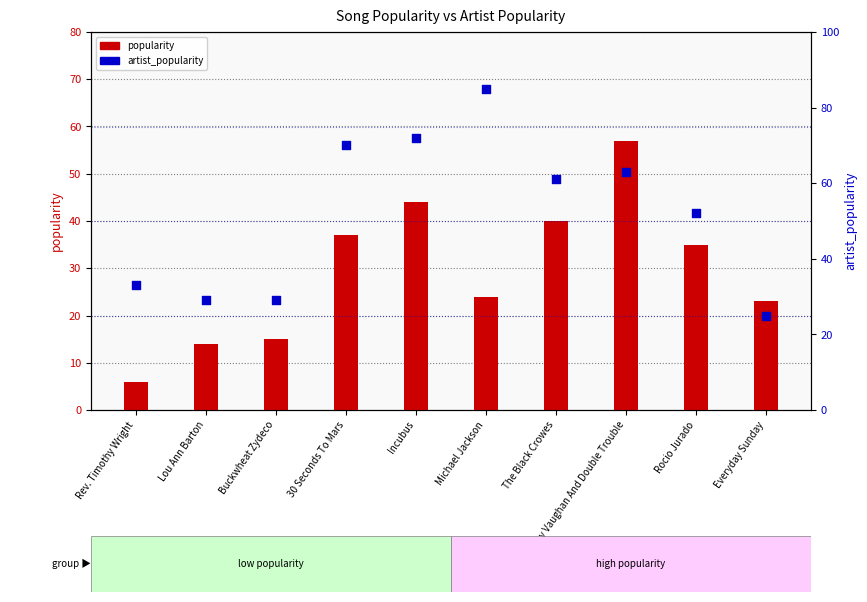

Which series contains the lowest Y value?

popularity